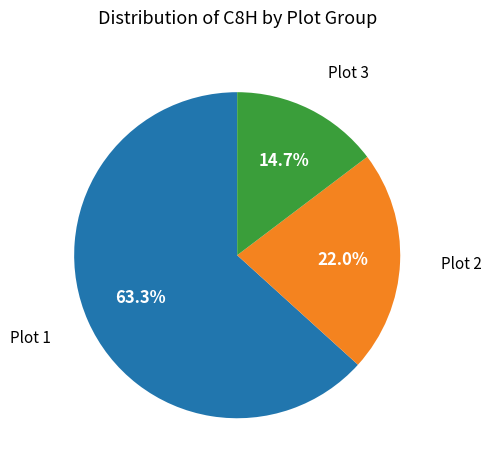

Does any single category account for the majority?

Yes